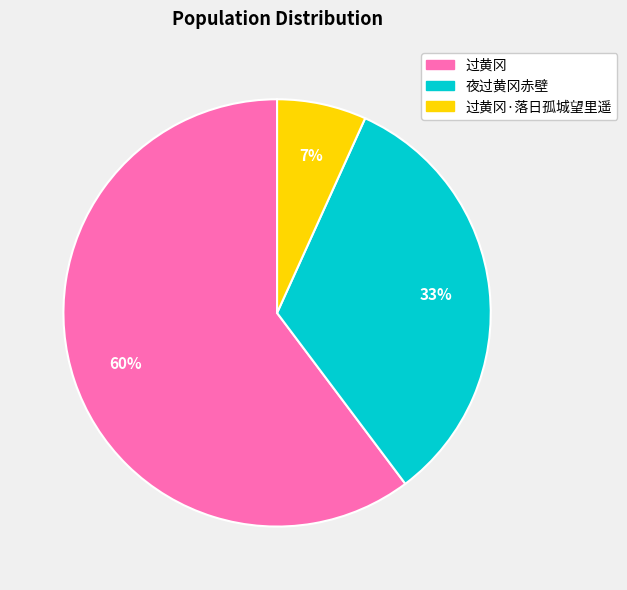

To the nearest percent, what is the average slice percentage?

33%